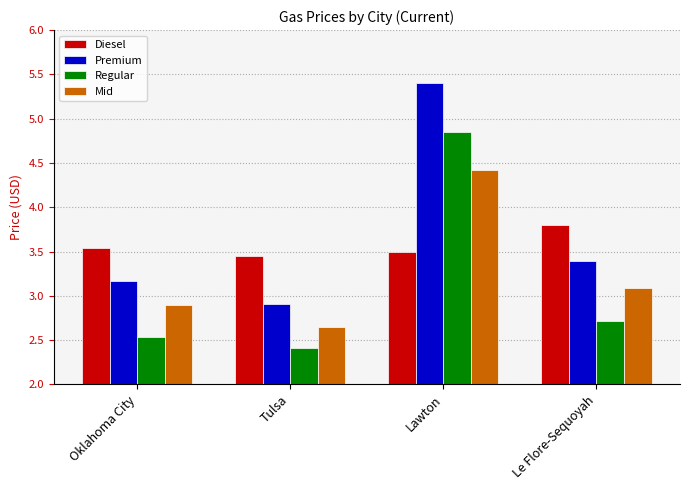

At which category does the chart reach its minimum across all series?

Tulsa